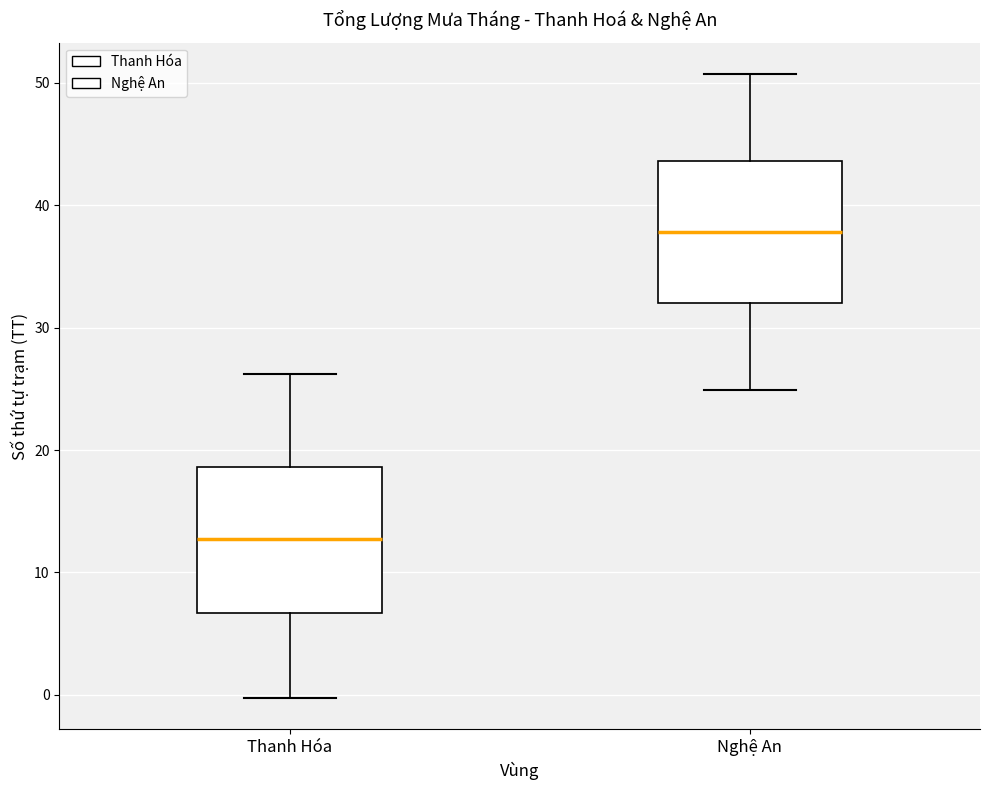

Where does the upper whisker of the box for Thanh Hóa end on the y-axis? The values are not printed on the chart, so give them approximately, as read against the axis.

26